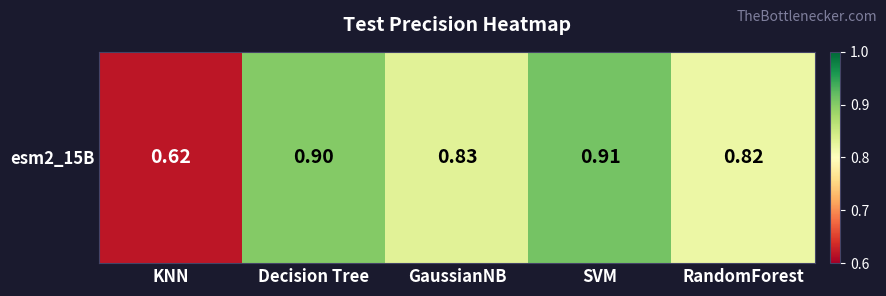

What is the minimum value shown in the chart?

0.6